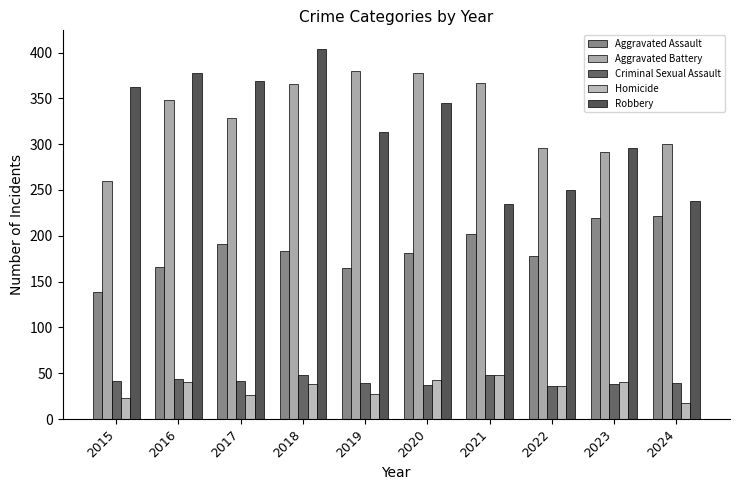

Which category has the lowest value in the Robbery series?

2021